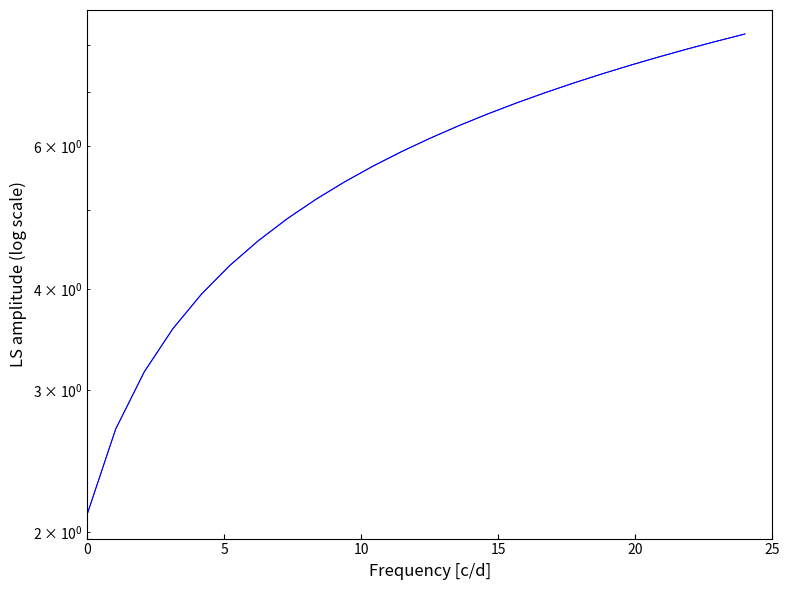

What is the difference between the second highest and minimum values in the upper_pi series?

6.0